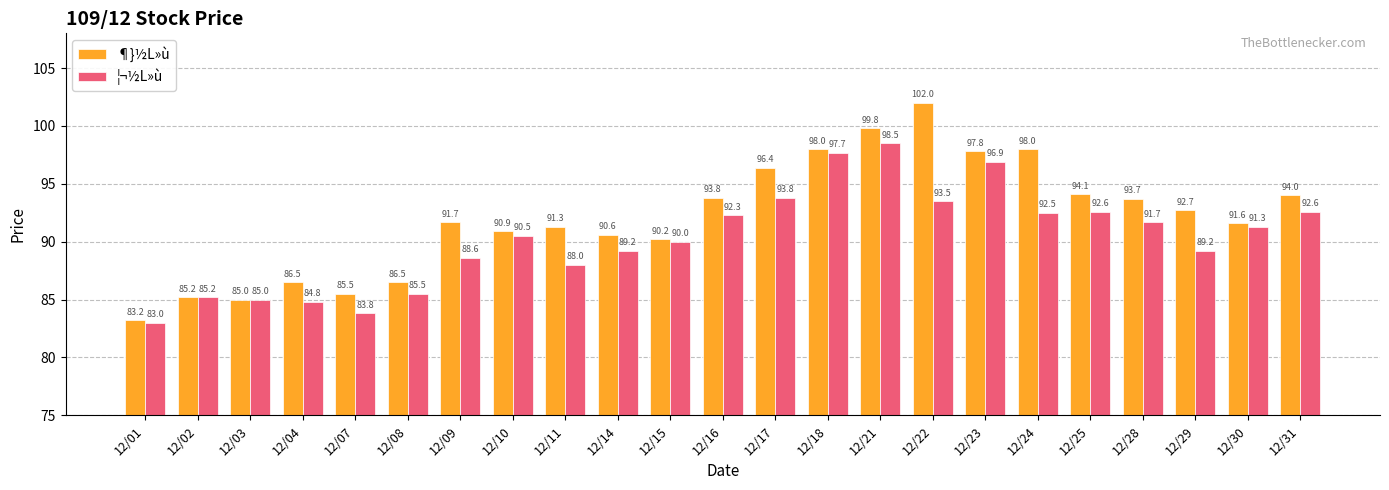

Reading left to right, what are all the values shown in this chart?

¶}½L»ù: 12/01=83.2	12/02=85.2	12/03=85.0	12/04=86.5	12/07=85.5	12/08=86.5	12/09=91.7	12/10=90.9	12/11=91.3	12/14=90.6	12/15=90.2	12/16=93.8	12/17=96.4	12/18=98.0	12/21=99.8	12/22=102.0	12/23=97.8	12/24=98.0	12/25=94.1	12/28=93.7	12/29=92.7	12/30=91.6	12/31=94.0
¦¬½L»ù: 12/01=83.0	12/02=85.2	12/03=85.0	12/04=84.8	12/07=83.8	12/08=85.5	12/09=88.6	12/10=90.5	12/11=88.0	12/14=89.2	12/15=90.0	12/16=92.3	12/17=93.8	12/18=97.7	12/21=98.5	12/22=93.5	12/23=96.9	12/24=92.5	12/25=92.6	12/28=91.7	12/29=89.2	12/30=91.3	12/31=92.6